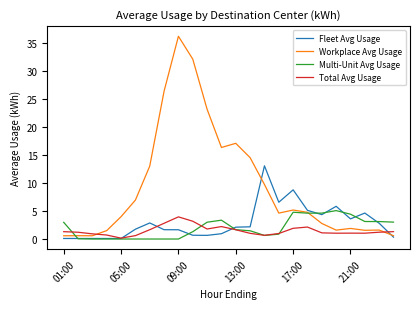

Which series has the largest range (max minus min)?

Workplace Avg Usage